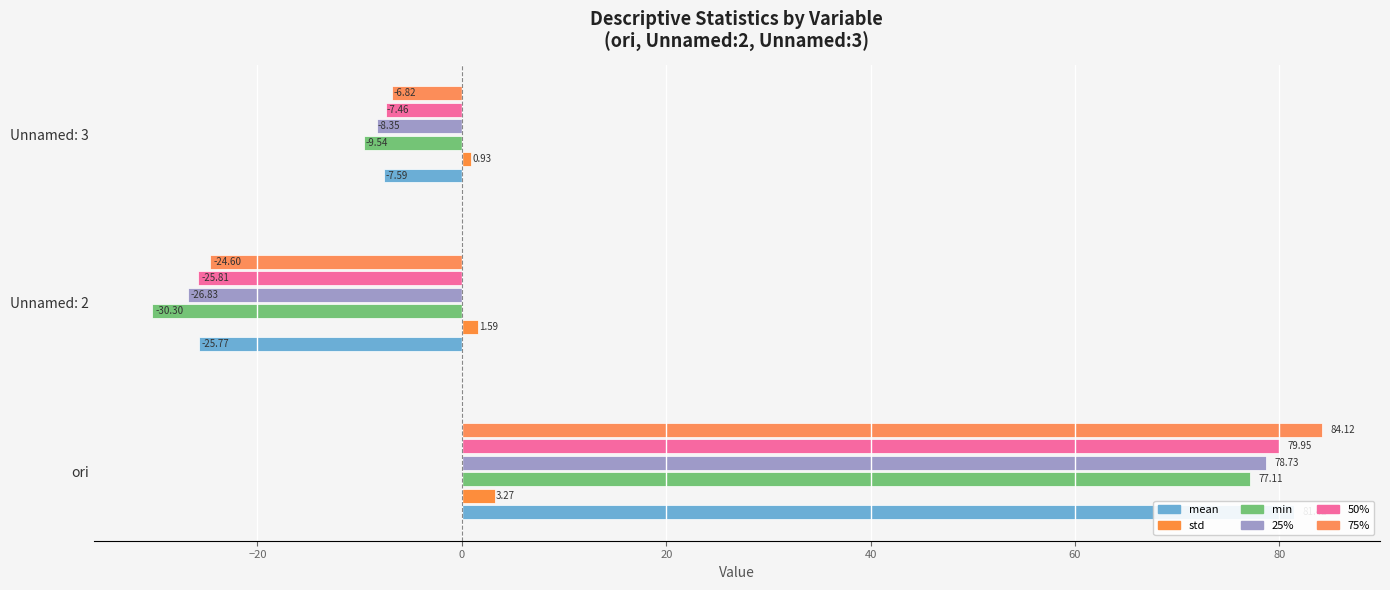

Rank the series by their maximum value, from lowest to highest.

std, min, 25%, 50%, mean, 75%